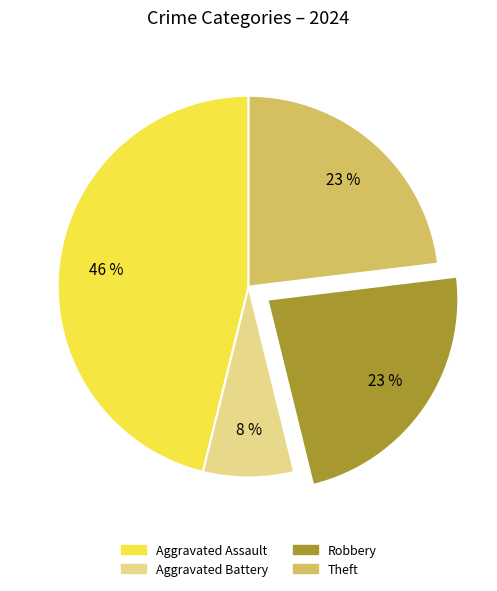

To the nearest percent, what is the average slice percentage?

25%